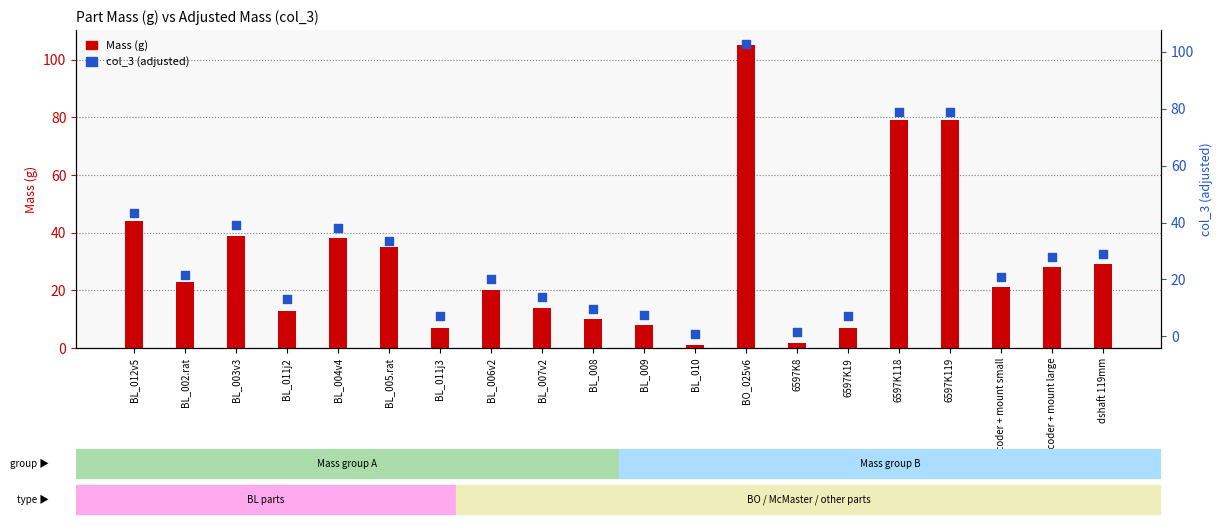

What are all the series names shown in the legend?

Mass (g), col_3